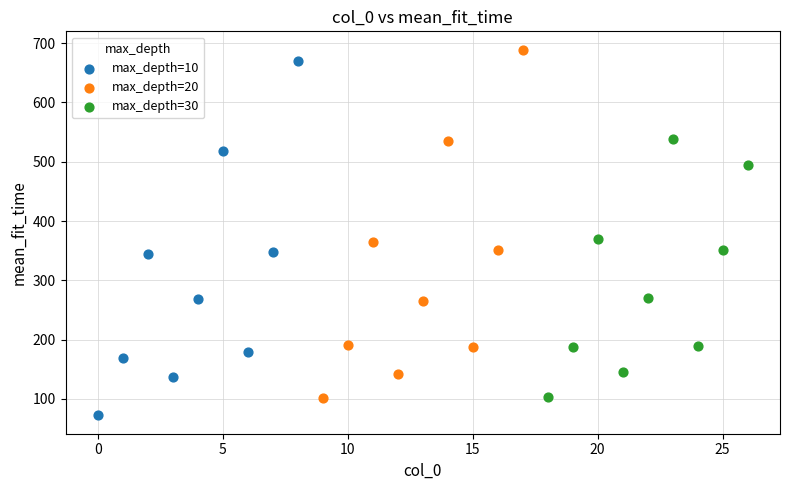

Which series has the widest spread of Y values?

max_depth=10